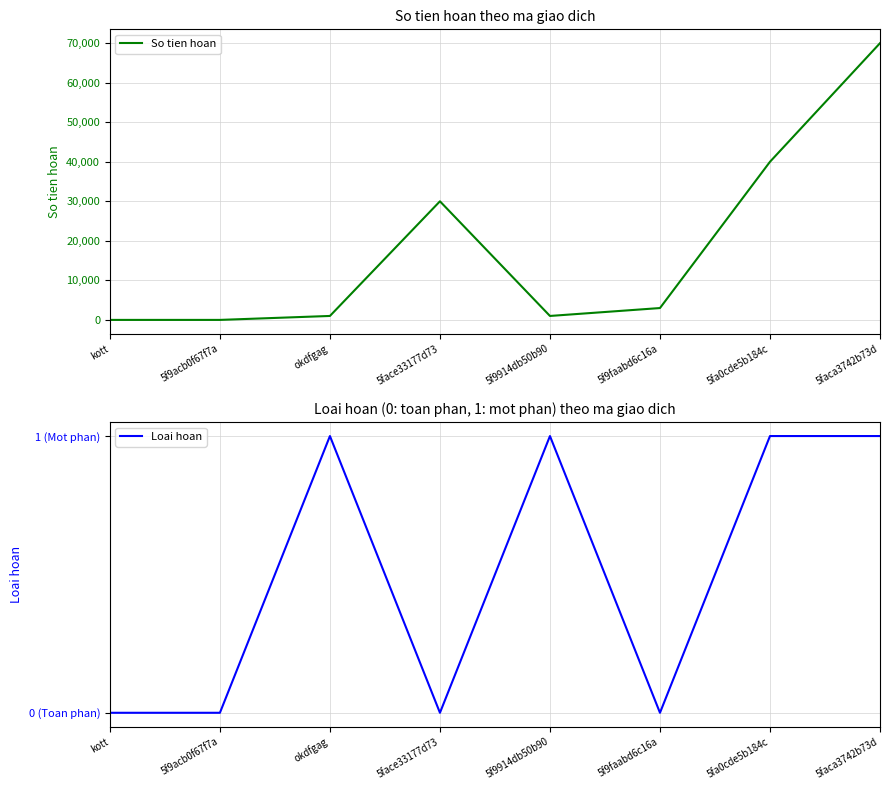

Rank the series at kott from lowest to highest value.

So tien hoan, Loai hoan